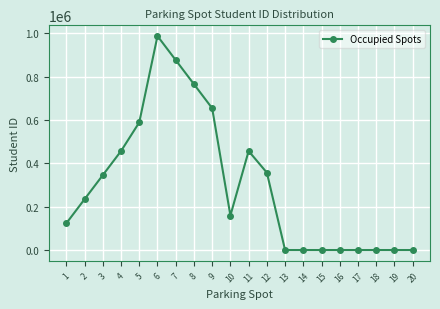

Where is the first local minimum?

10